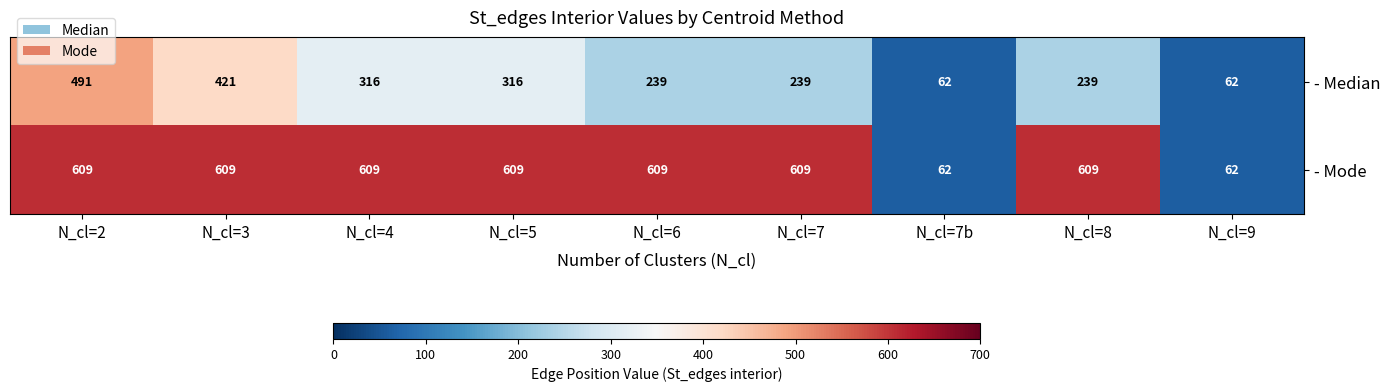

How many - Median values are between 239 and 316?

5